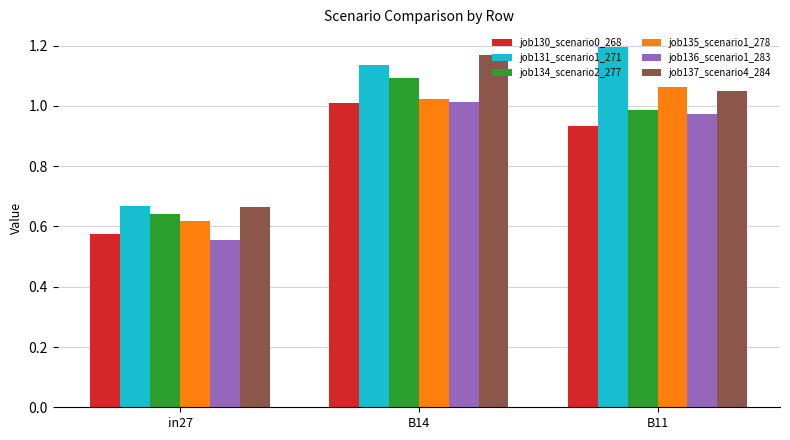

How many groups of bars are there?

3